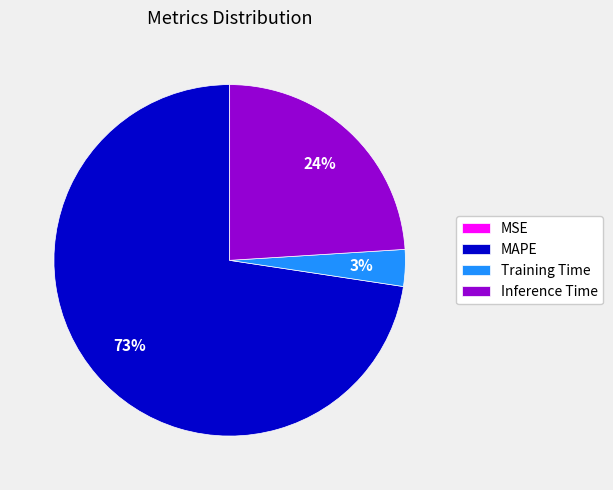

Is there any slice that represents more than half of the pie?

Yes